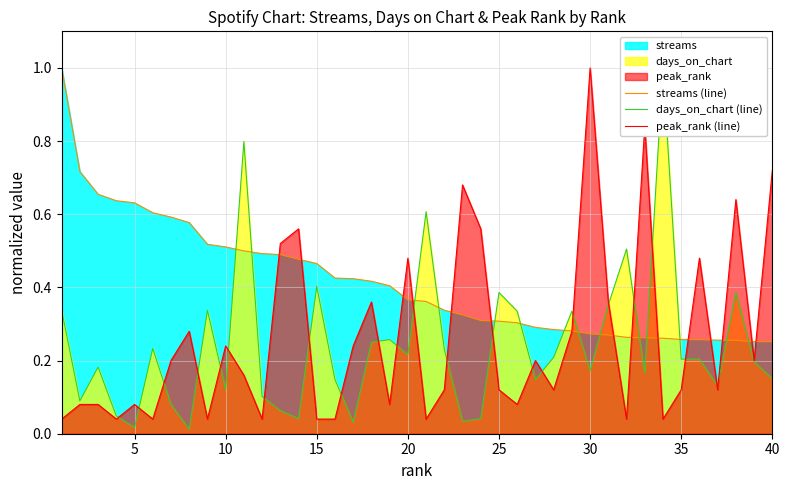

What is the maximum value for peak_rank (line)?

1.0